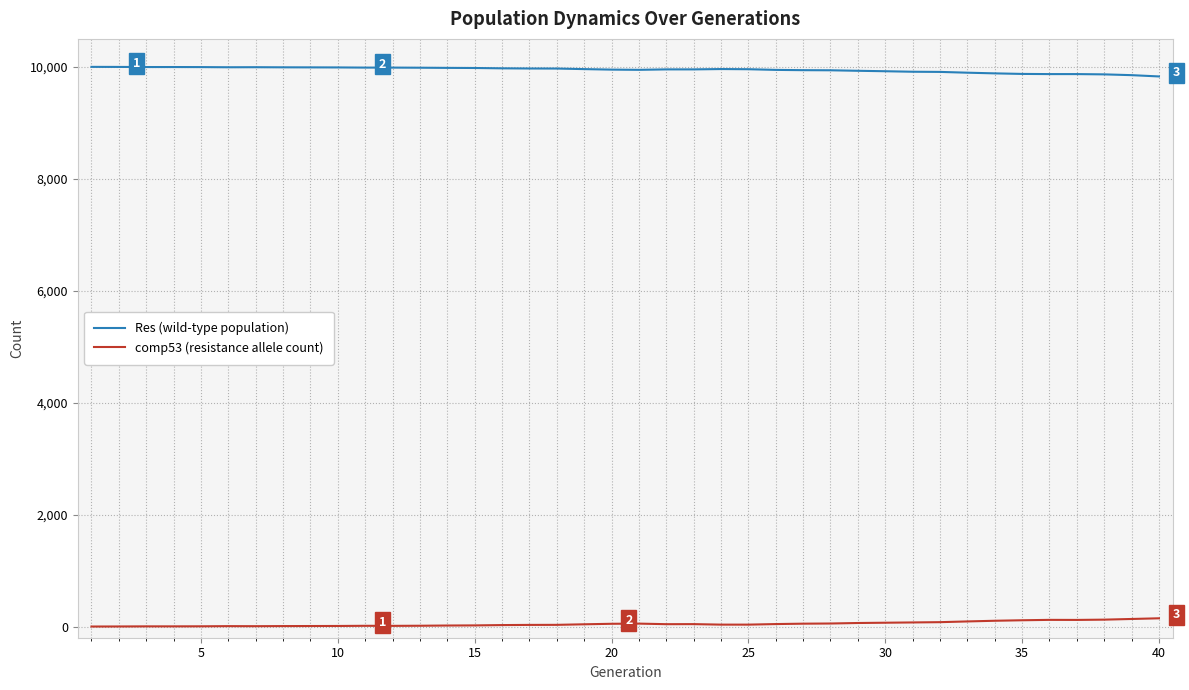

What is the greatest value displayed?

10000